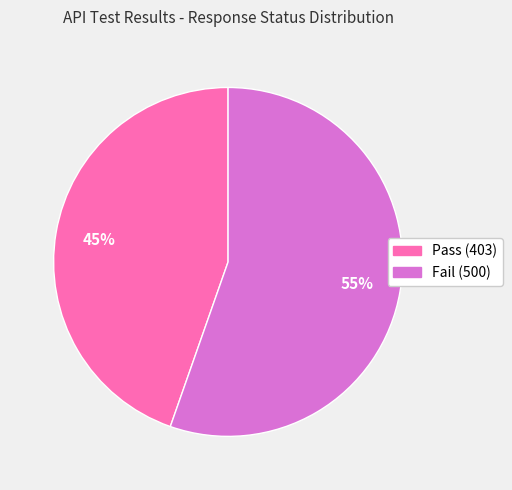

Which slice is the largest?

Fail